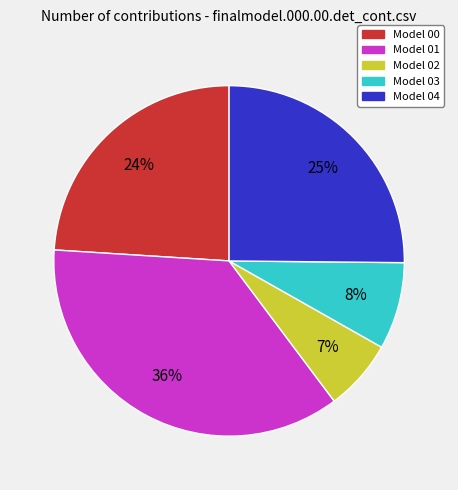

To the nearest percent, what is the average slice percentage?

20%